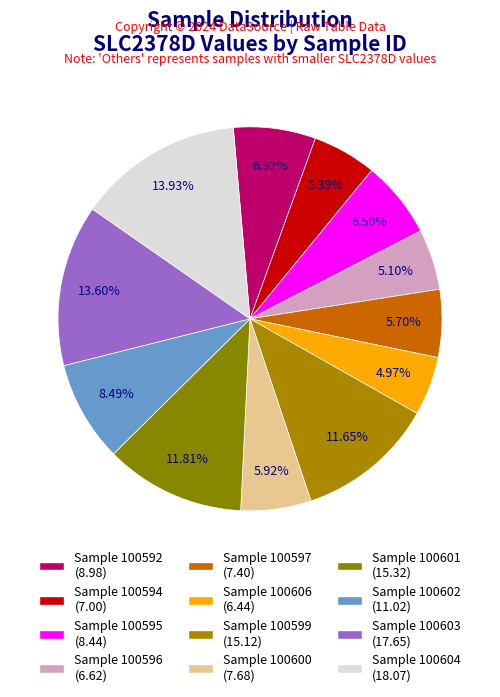

Count the number of slices in the pie.

12